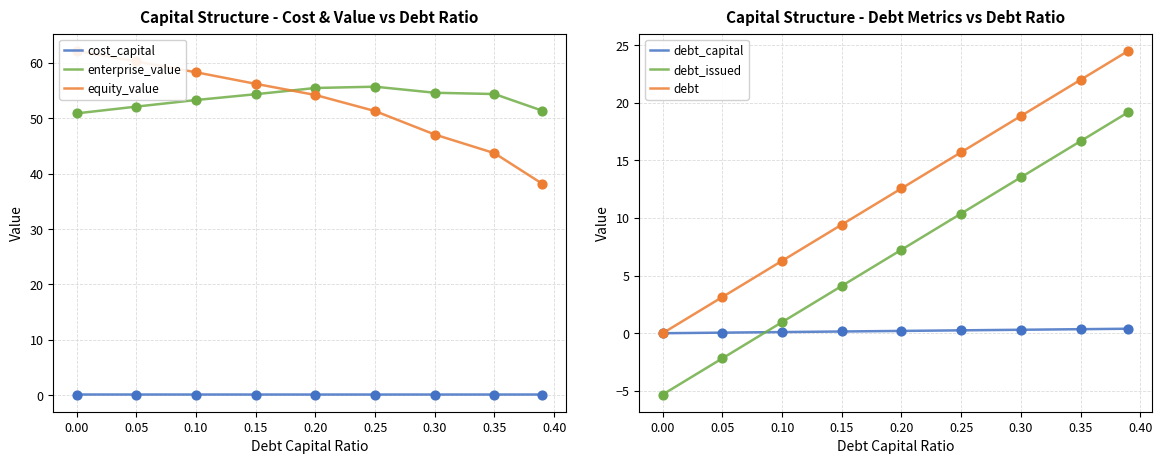

What is the maximum value for enterprise_value?

55.7